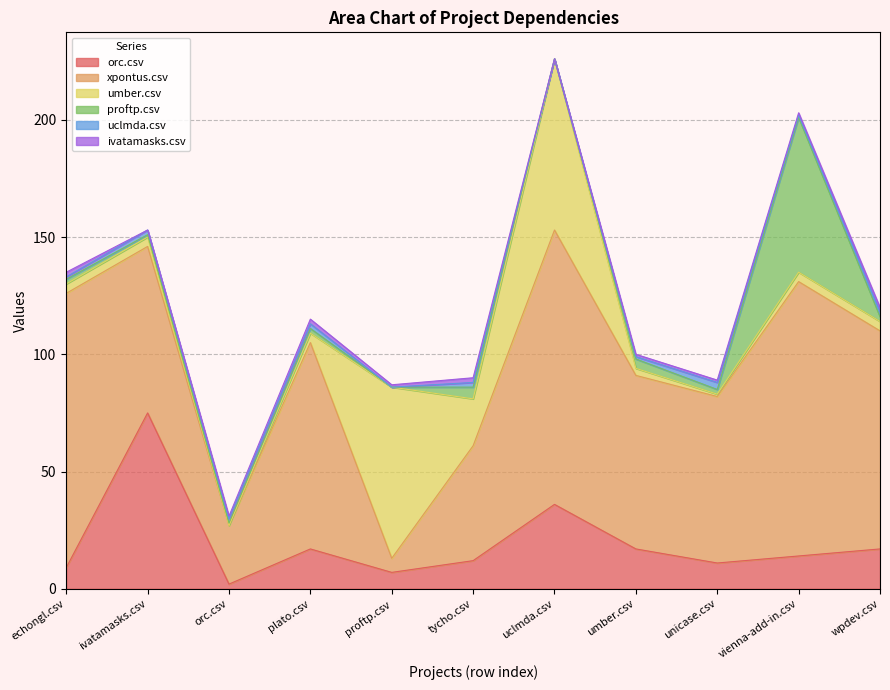

True or false: proftp.csv has a value of 5 at tycho.csv.

True